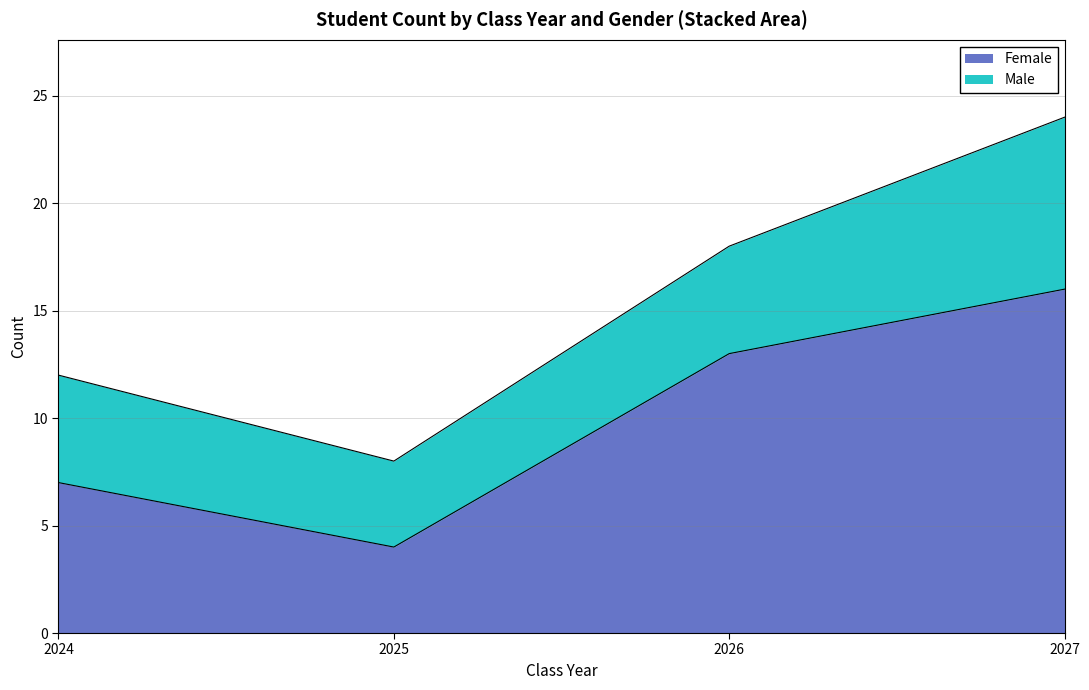

What is the difference between the second highest and second lowest values?

6